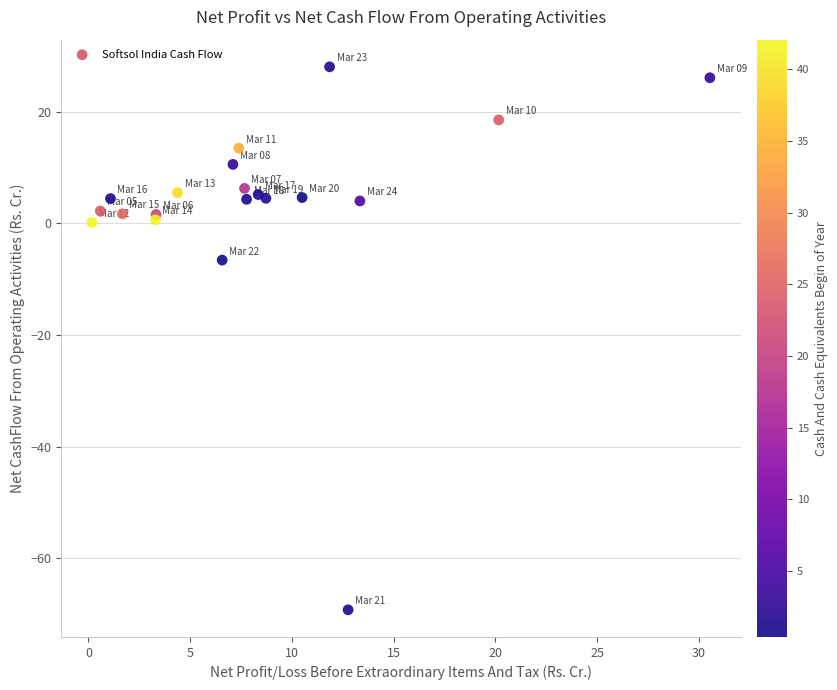

What Y value in the scatter plot is closest to -20?

-6.6